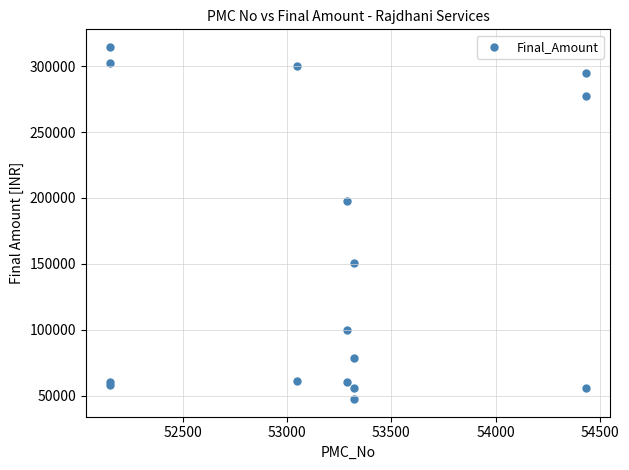

What Y value in the scatter plot is closest to 180980?

197580